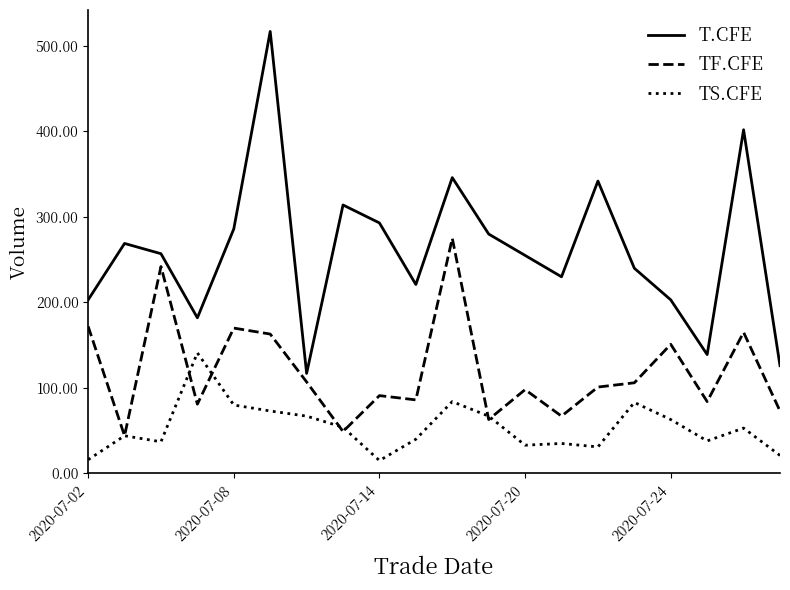

Which series has the widest spread of values?

T.CFE